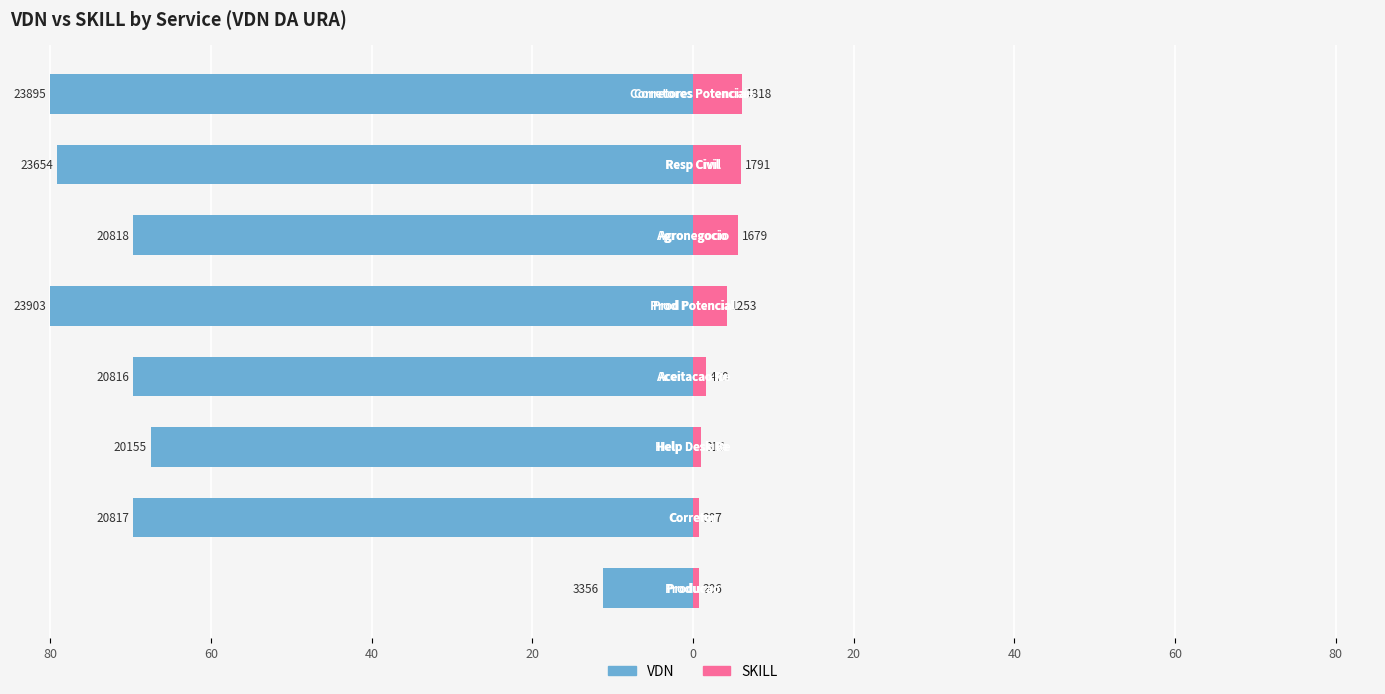

The value of SKILL at 20 is 1.6. True or false?

True